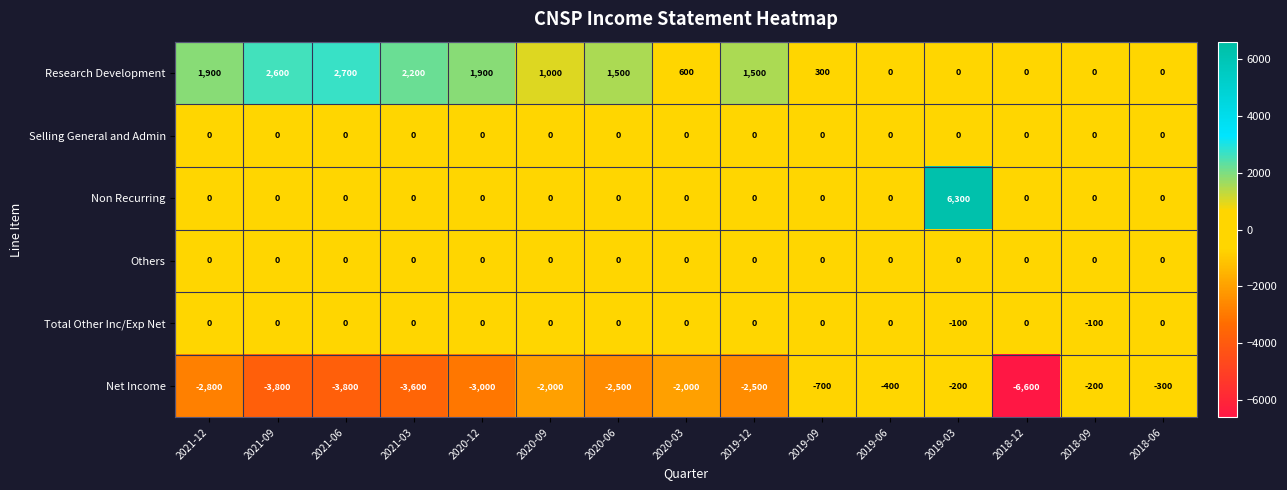

What is the total value across all series at 2019-03?

6000